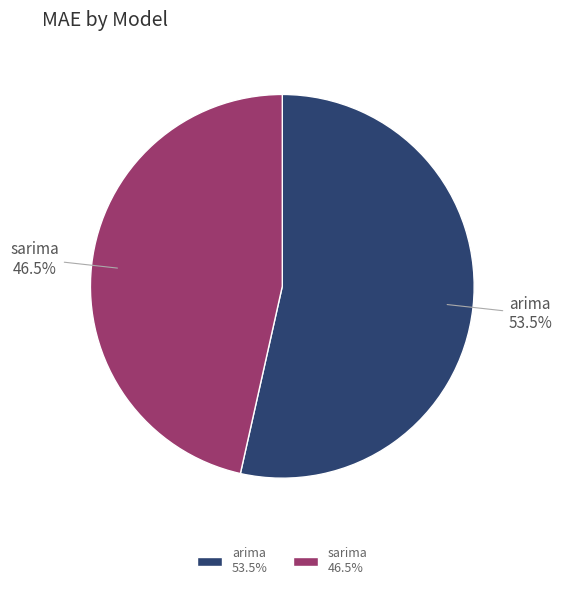

To the nearest percent, what is the average slice percentage?

50%